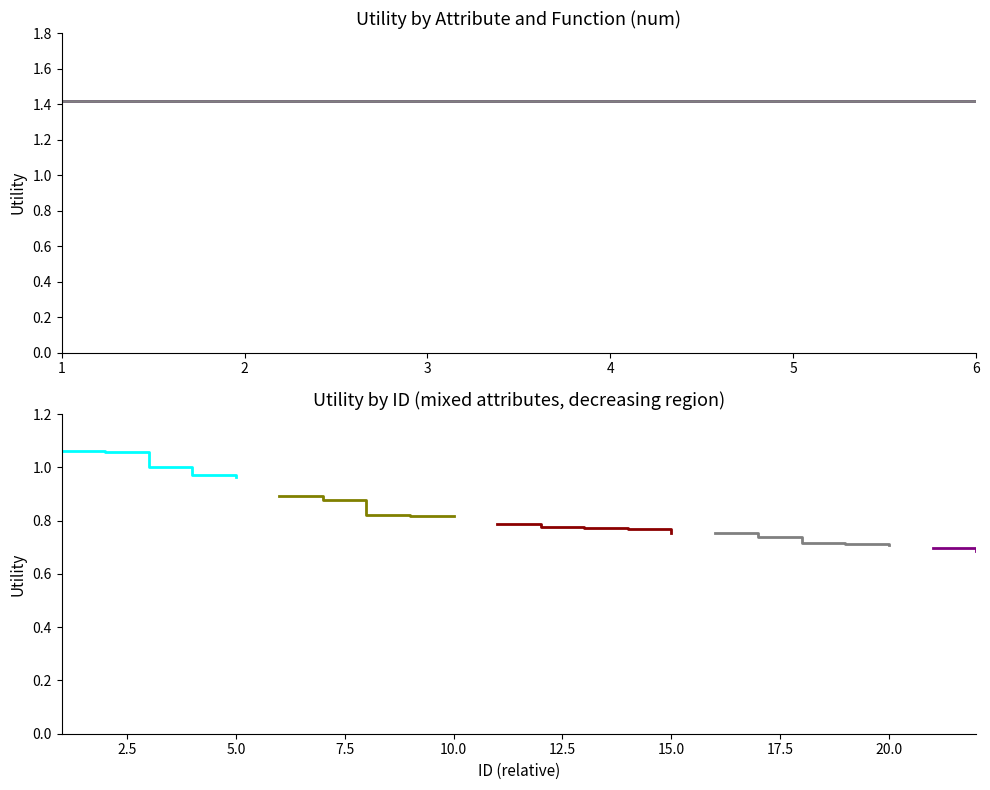

How many values are below 1?

19